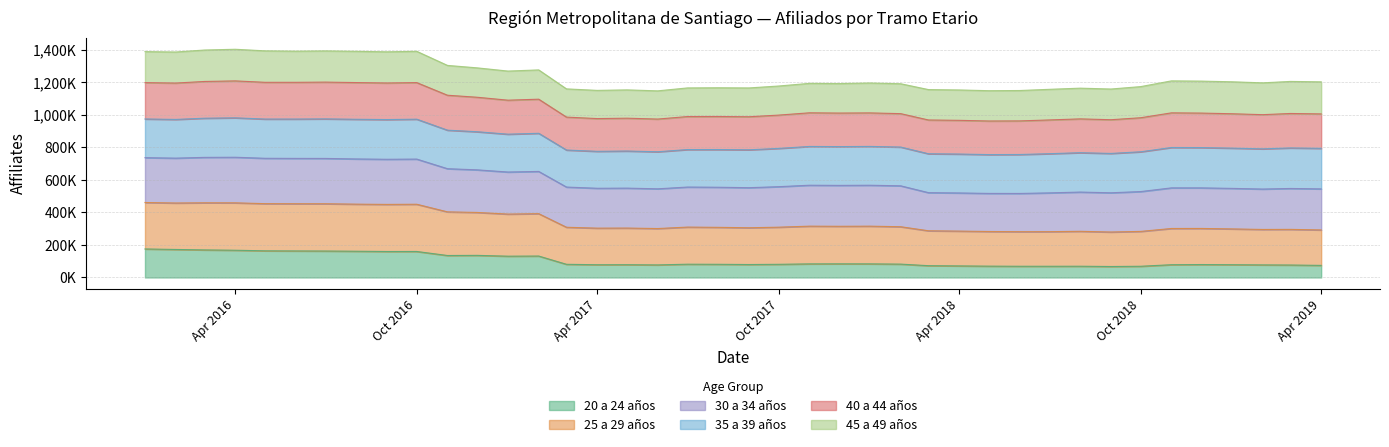

True or false: 25 a 29 años and 20 a 24 años cross at least once.

False